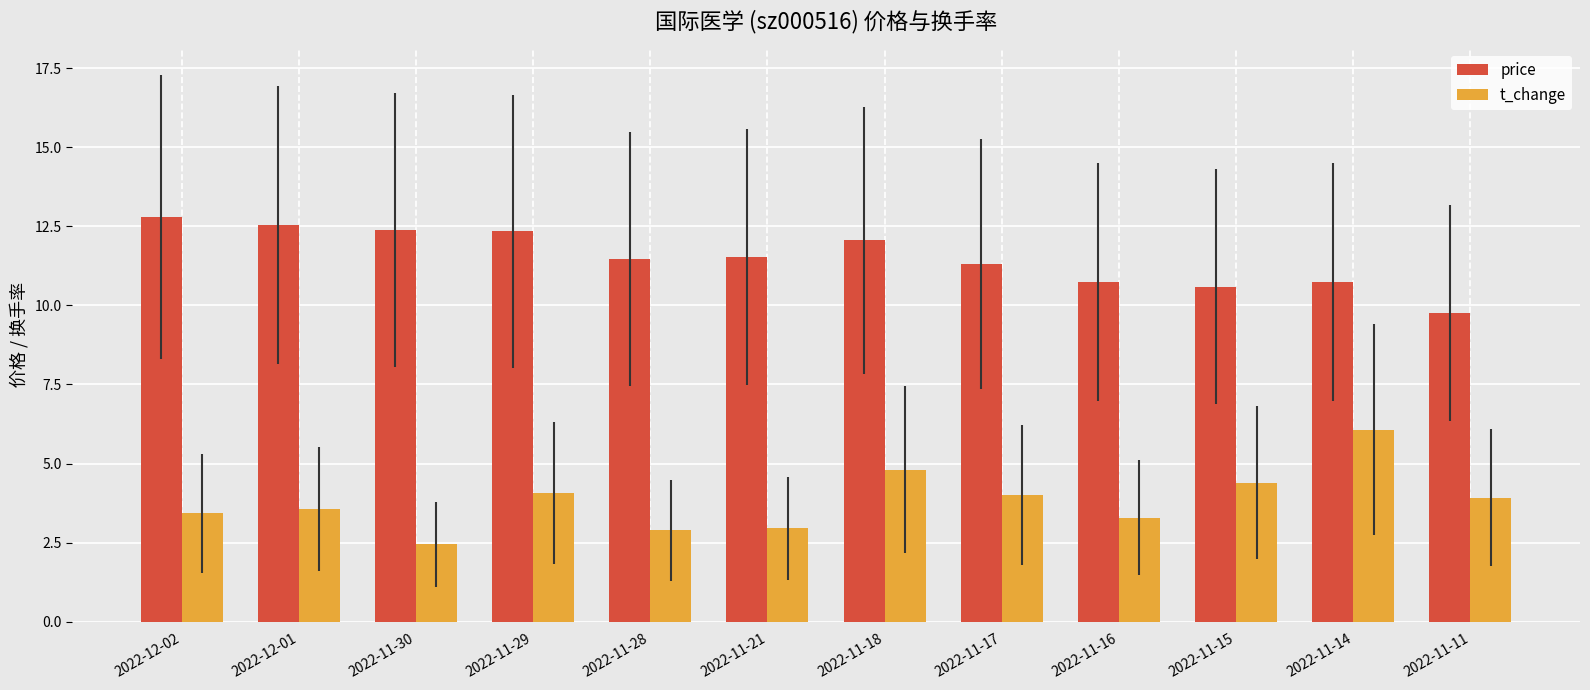

What is the difference between the highest and lowest values at 2022-11-16?

7.5